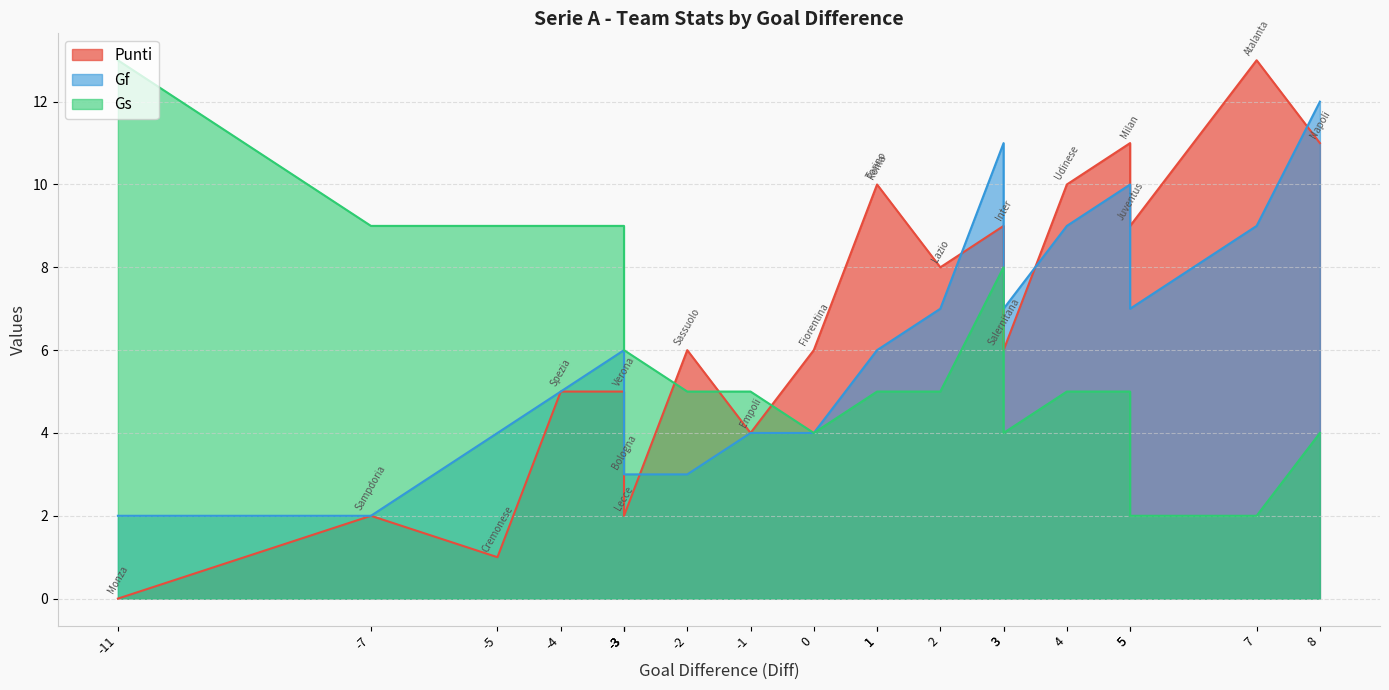

At which category is the sum across all series the highest?

Inter